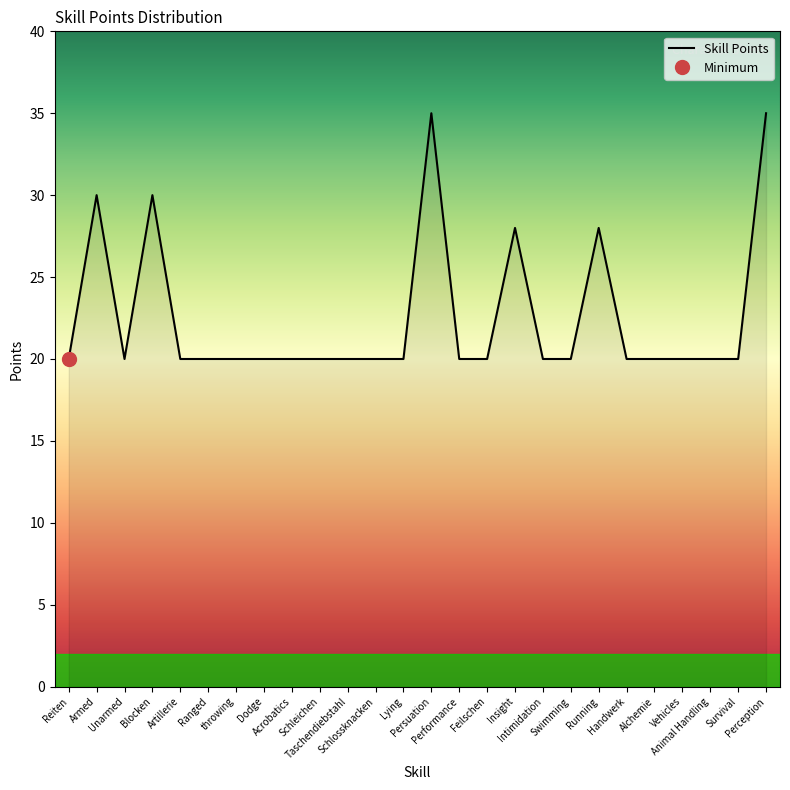

What is the approximate value at Performance, to the nearest 5?

20